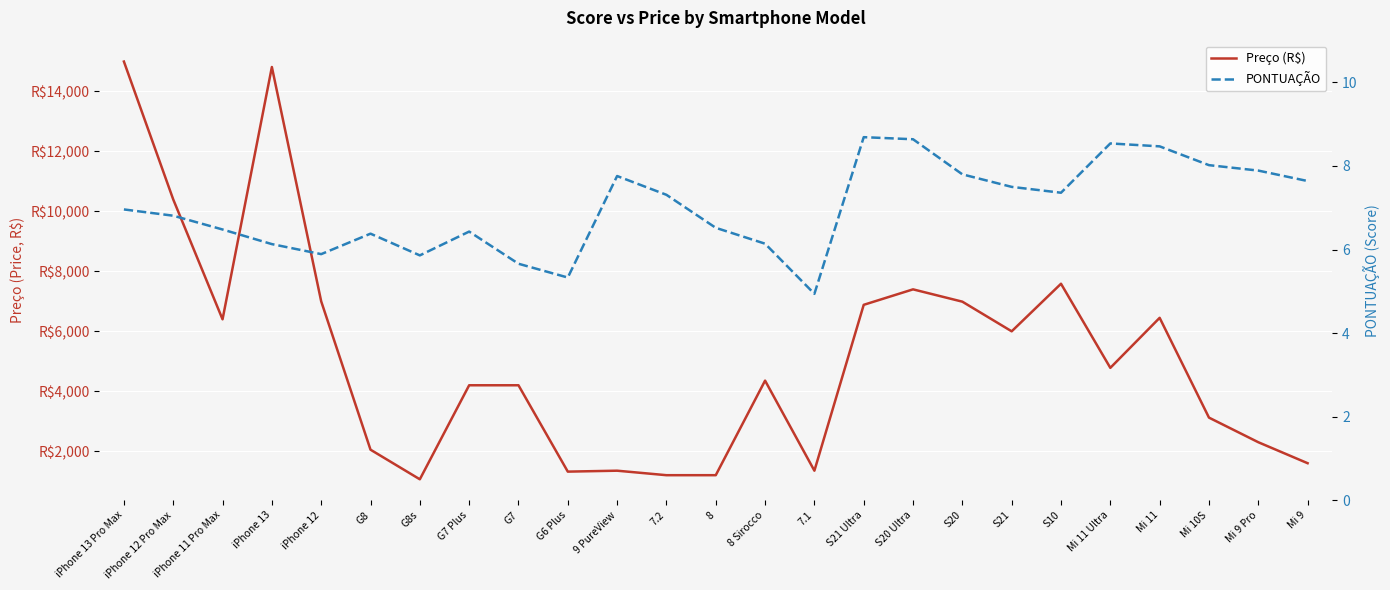

Reading right to left, what are all the values shown in this chart?

Preço (R$): Mi 9=1599.0	Mi 9 Pro=2299.0	Mi 10S=3120.0	Mi 11=6449.0	Mi 11 Ultra=4780.0	S10=7586.2	S21=5999.0	S20=6988.0	S20 Ultra=7399.0	S21 Ultra=6883.0	7.1=1349.0	8 Sirocco=4354.0	8=1199.0	7.2=1199.0	9 PureView=1349.0	G6 Plus=1318.0	G7=4199.0	G7 Plus=4199.0	G8s=1062.0	G8=2049.9	iPhone 12=6999.0	iPhone 13=14817.0	iPhone 11 Pro Max=6399.0	iPhone 12 Pro Max=10399.0	iPhone 13 Pro Max=14999.0
PONTUAÇÃO: Mi 9=7.6	Mi 9 Pro=7.9	Mi 10S=8.0	Mi 11=8.5	Mi 11 Ultra=8.5	S10=7.4	S21=7.5	S20=7.8	S20 Ultra=8.6	S21 Ultra=8.7	7.1=4.9	8 Sirocco=6.1	8=6.5	7.2=7.3	9 PureView=7.8	G6 Plus=5.3	G7=5.7	G7 Plus=6.4	G8s=5.9	G8=6.4	iPhone 12=5.9	iPhone 13=6.1	iPhone 11 Pro Max=6.5	iPhone 12 Pro Max=6.8	iPhone 13 Pro Max=7.0